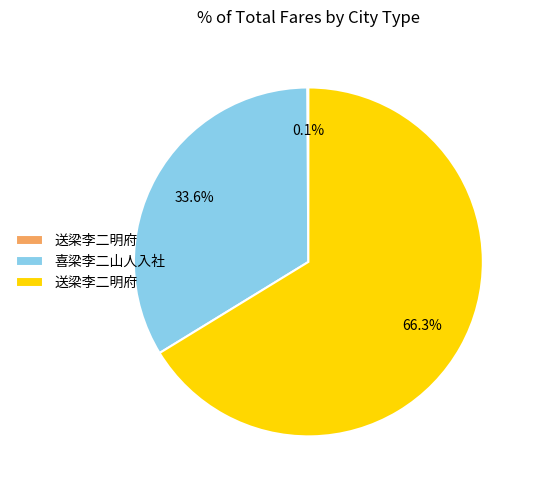

To the nearest percent, what is the difference between the largest and smallest slice percentages?

66%